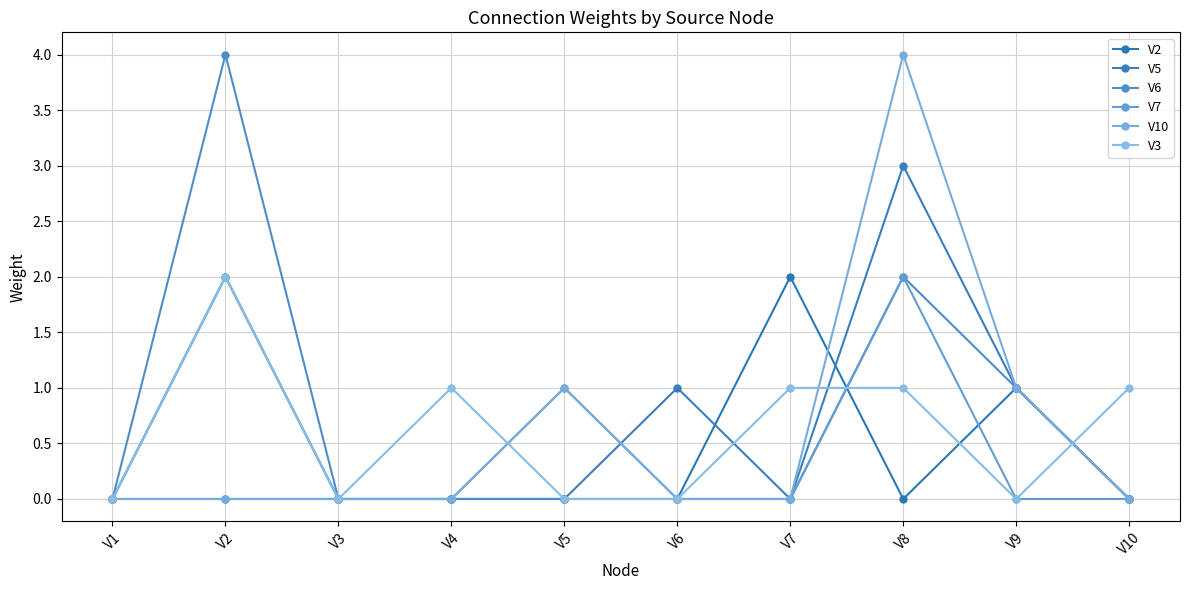

Reading left to right, list all the values displayed in this chart.

V2: V1=0	V2=0	V3=0	V4=0	V5=0	V6=0	V7=2	V8=0	V9=1	V10=0
V5: V1=0	V2=2	V3=0	V4=0	V5=0	V6=1	V7=0	V8=3	V9=1	V10=0
V6: V1=0	V2=4	V3=0	V4=0	V5=0	V6=0	V7=0	V8=2	V9=1	V10=0
V7: V1=0	V2=2	V3=0	V4=0	V5=1	V6=0	V7=0	V8=2	V9=0	V10=0
V10: V1=0	V2=0	V3=0	V4=0	V5=1	V6=0	V7=0	V8=4	V9=1	V10=0
V3: V1=0	V2=2	V3=0	V4=1	V5=0	V6=0	V7=1	V8=1	V9=0	V10=1